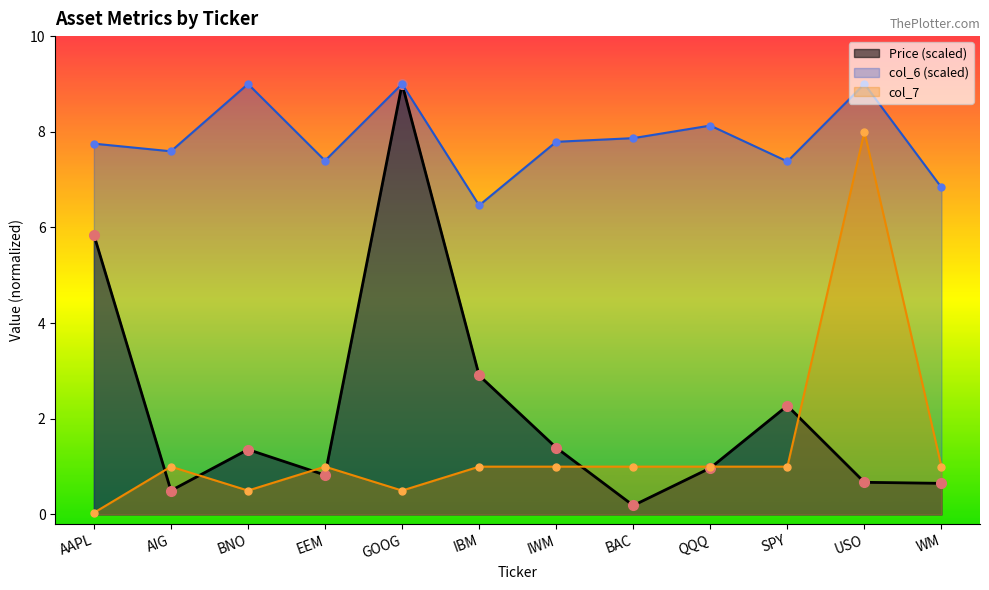

Which series changed the most between AAPL and GOOG?

Price (scaled)